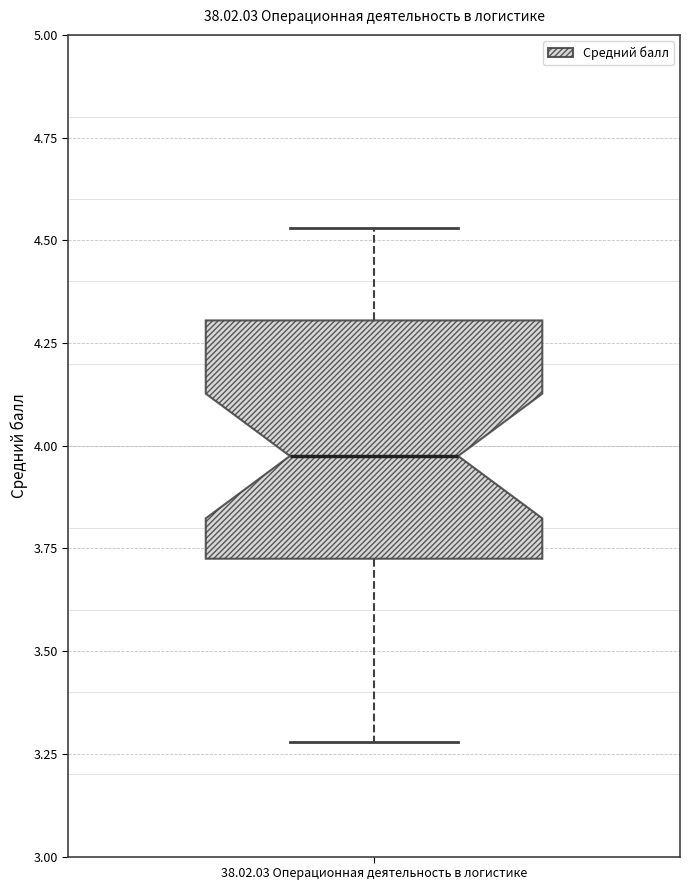

Where is the lower edge of the box for 38.02.03 Операционная деятельность в логистике on the y-axis? The values are not printed on the chart, so give them approximately, as read against the axis.

3.75